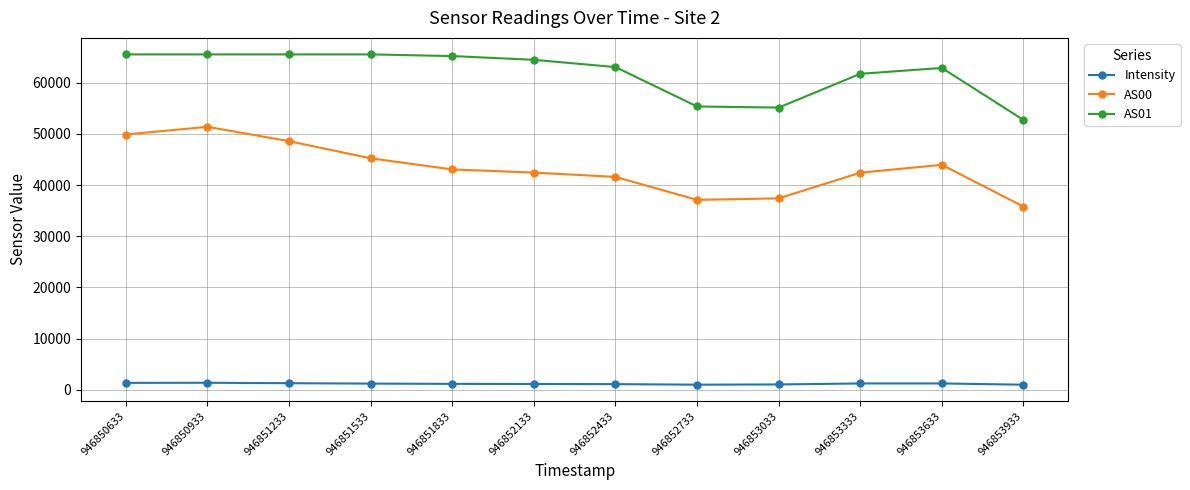

What is the maximum value for AS00?

51386.0